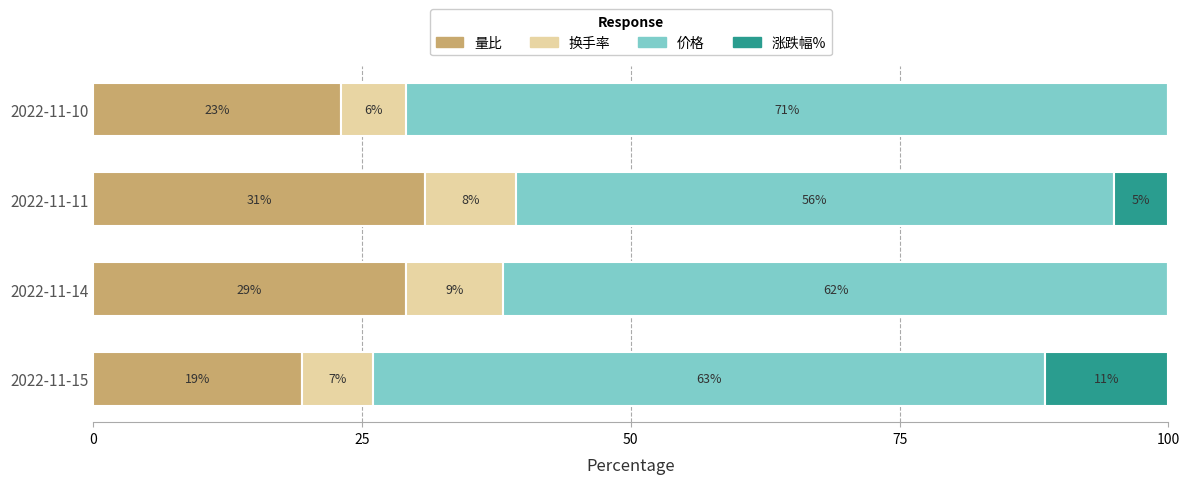

True or false: 量比 has a value of 15.6 at 2022-11-10.

False